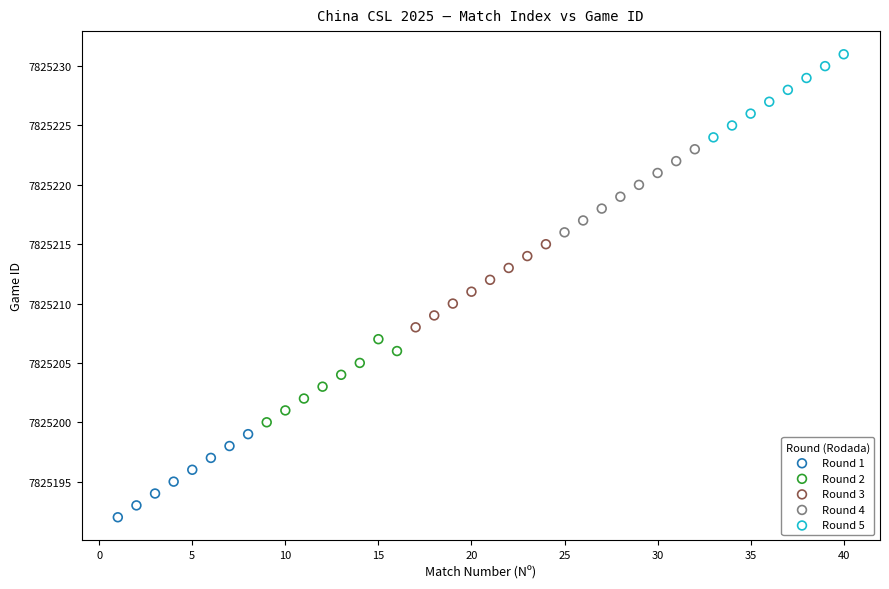

Which series contains the lowest Y value?

Round 1